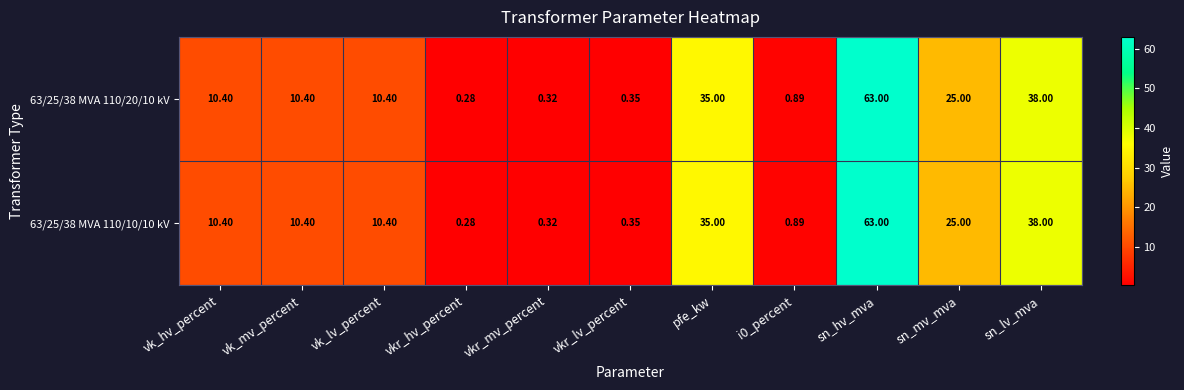

Where does the 63/25/38 MVA 110/10/10 kV series first go above 10?

vk_hv_percent